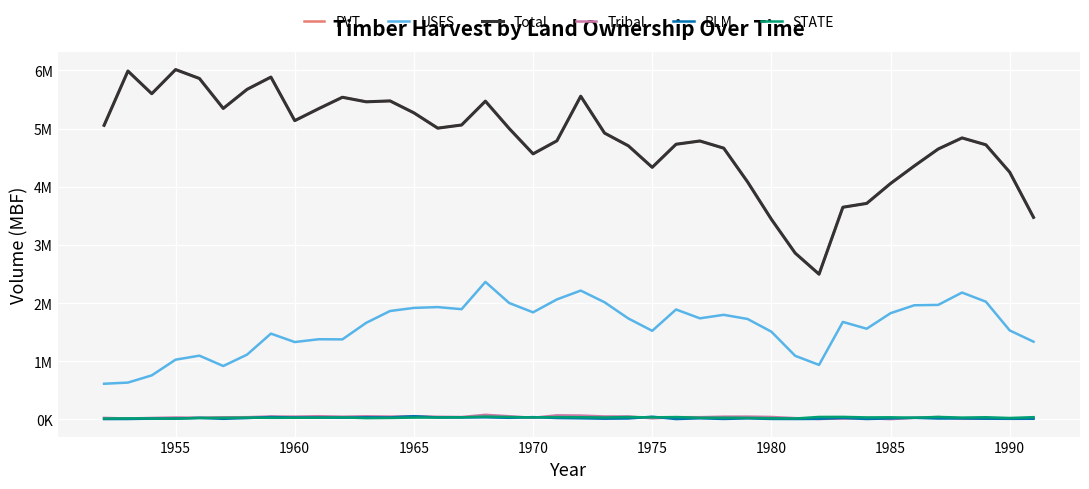

Is this an area chart (filled region under the line)?

No